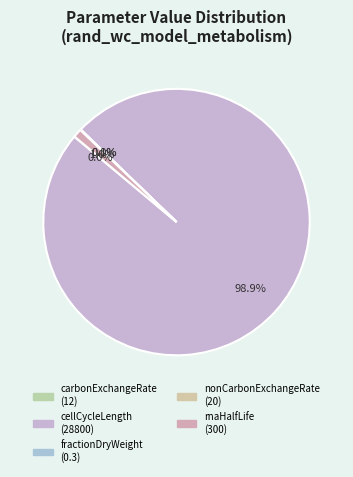

Does cellCycleLength represent more than half of the total?

Yes